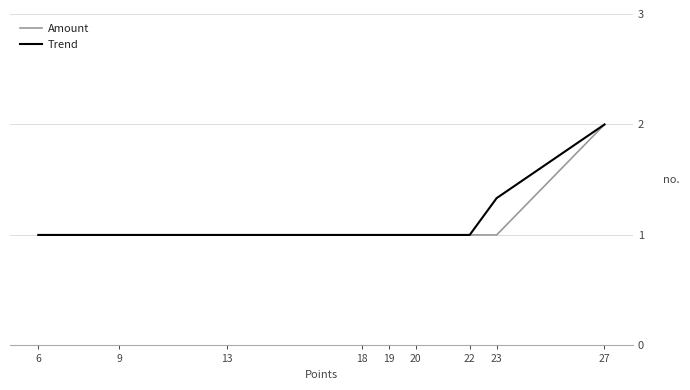

Is this an area chart (filled region under the line)?

No